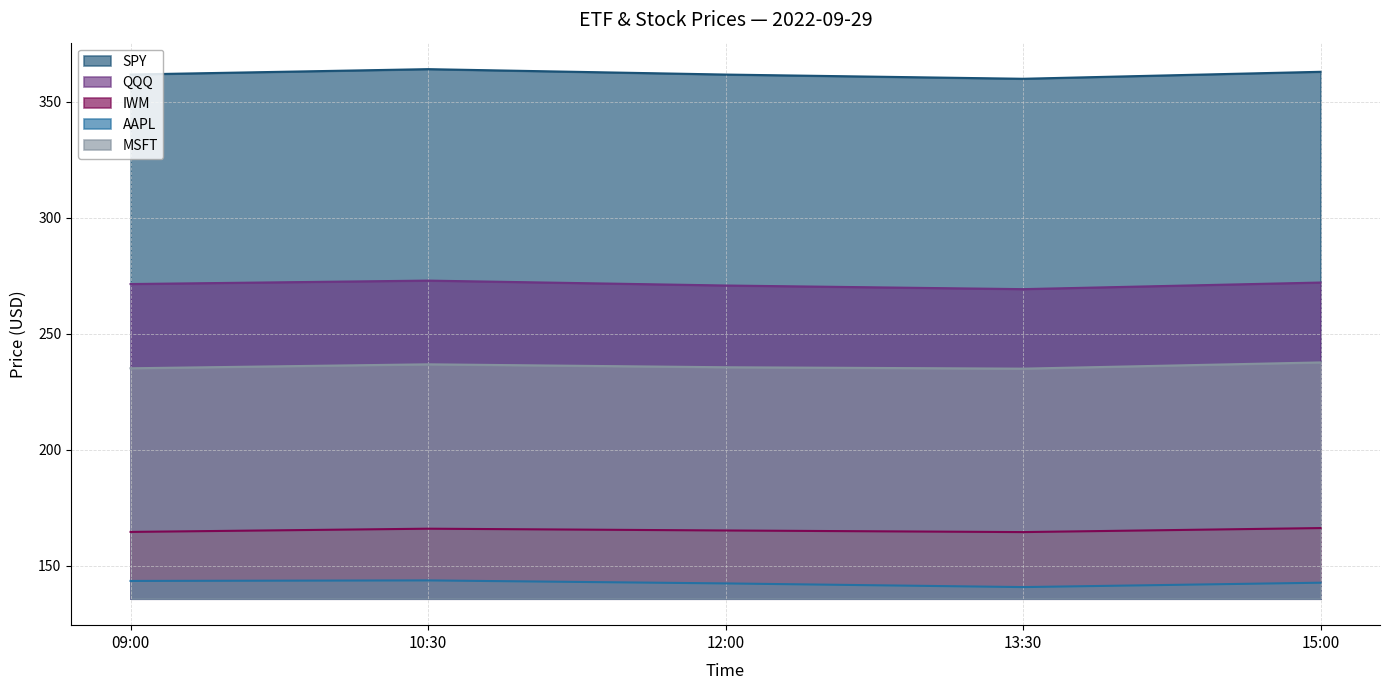

What is the minimum value for AAPL?

140.7